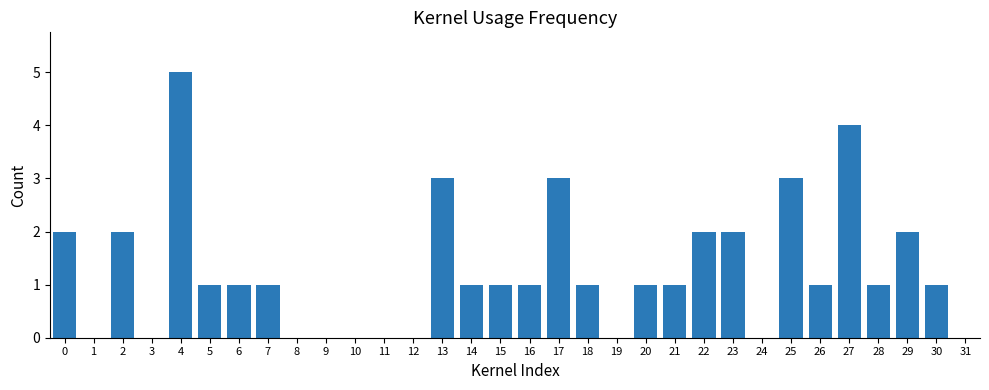

What is the greatest value displayed?

5